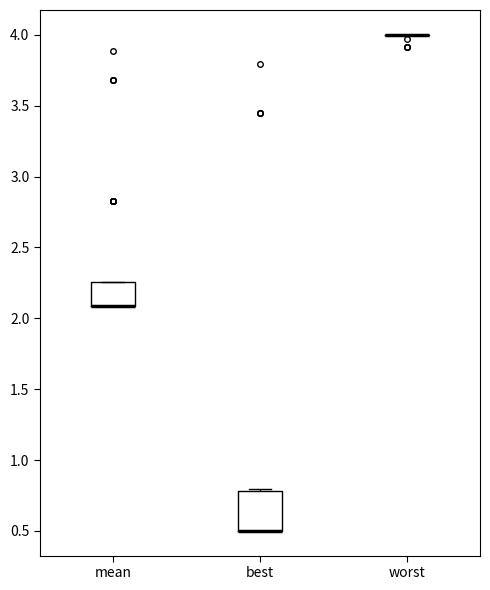

Which box is the tallest, from its lower edge to its upper edge?

best